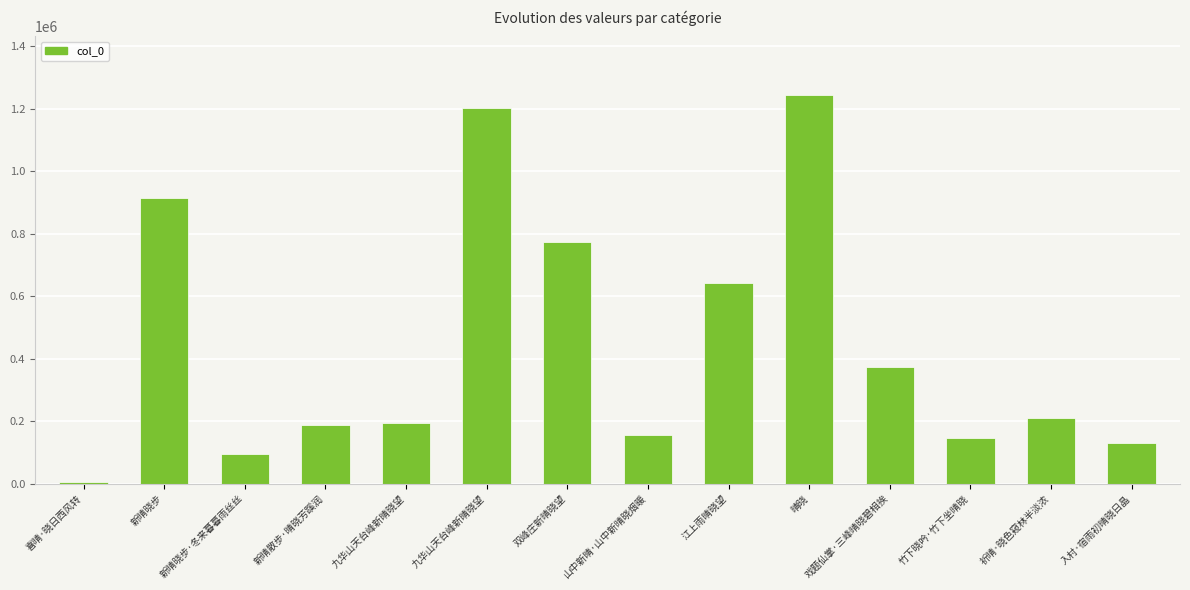

The chart shows a value of 94844 at 新晴晓步·冬来暮暮雨丝丝. True or false?

True